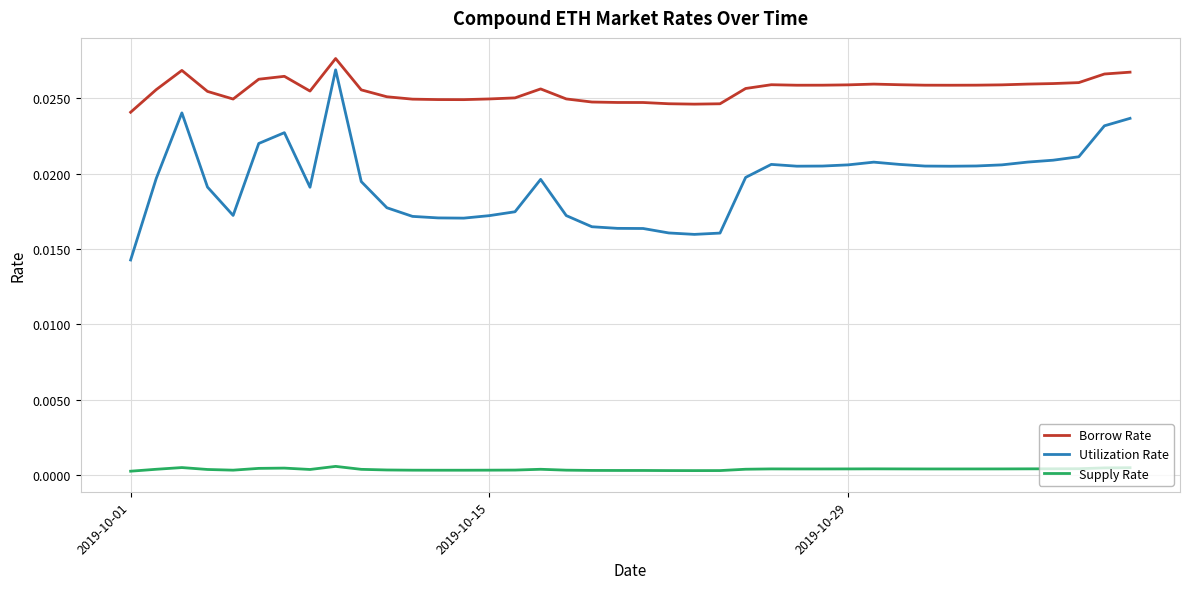

True or false: Borrow Rate and Utilization Rate intersect in this chart.

False